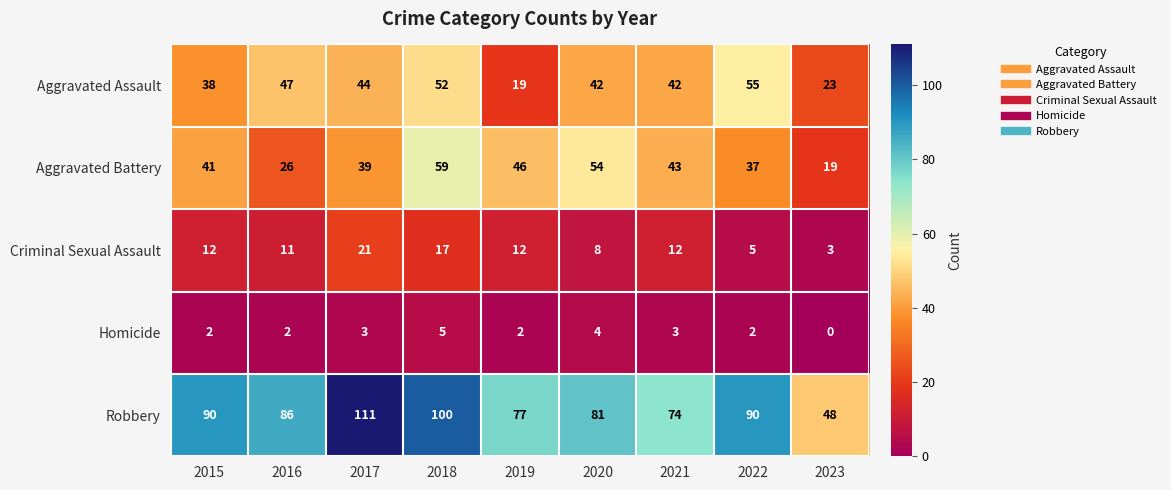

What value does the Homicide series have at 2021?

3